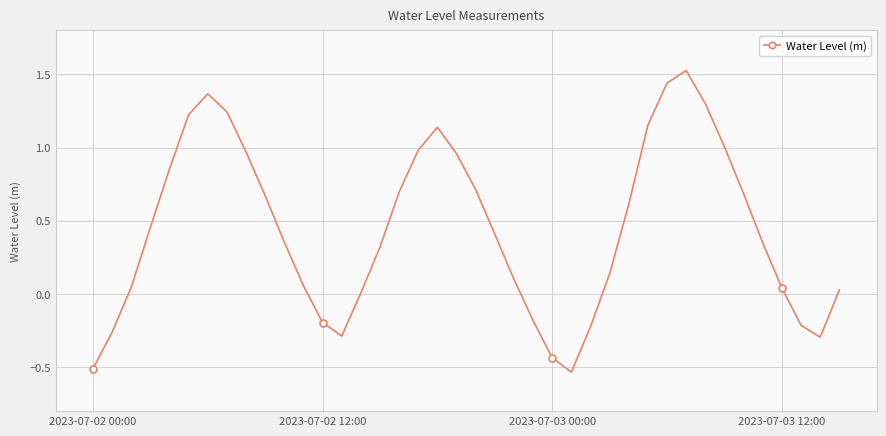

How many points are lower than both their immediate neighbors (excluding endpoints)?

3